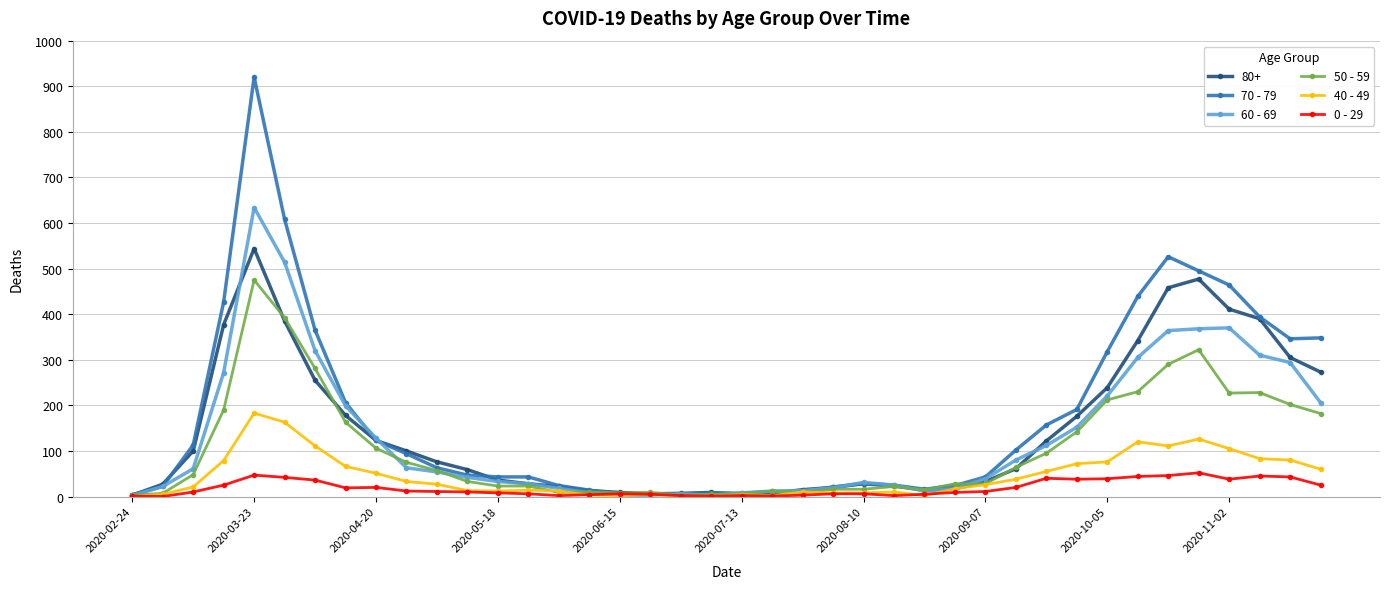

True or false: 50 - 59 has more than 1 interior local peaks.

True